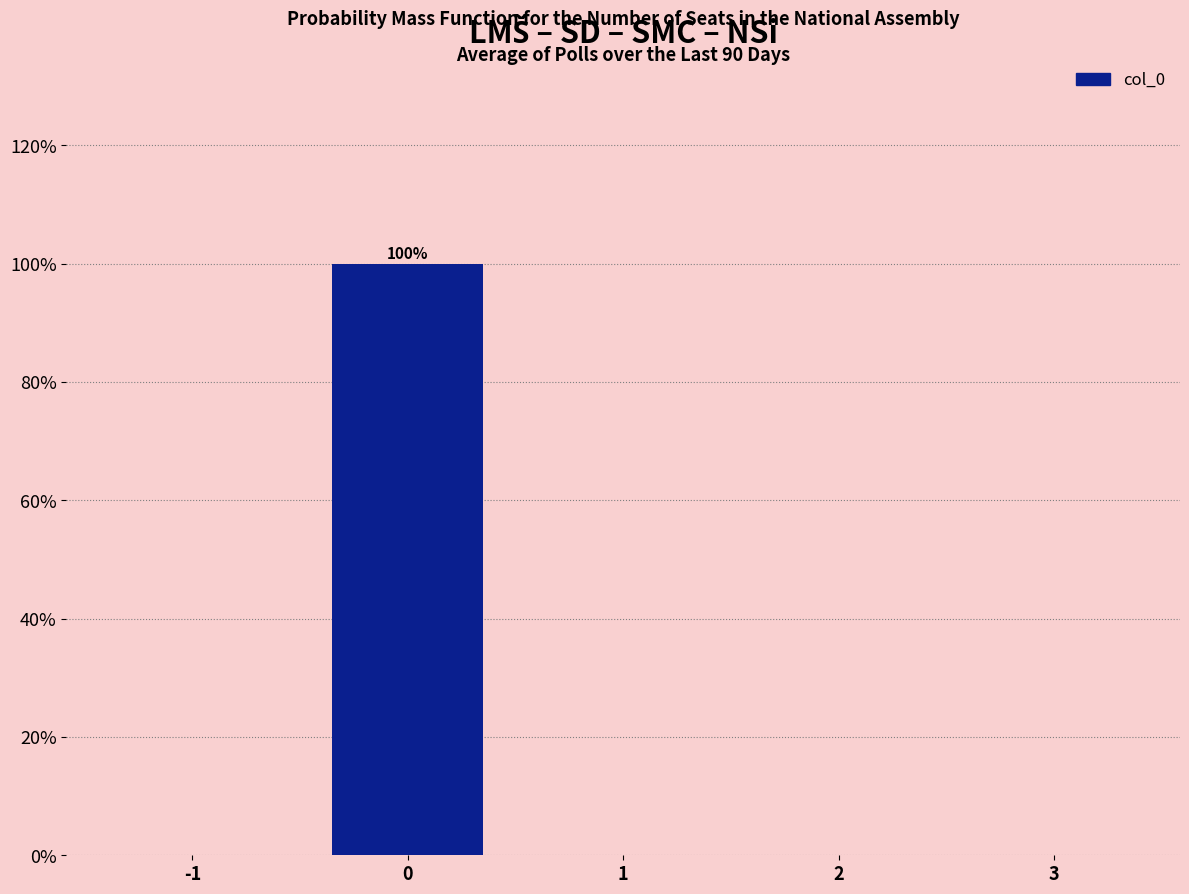

Reading left to right, list all the values displayed in this chart.

-1=0	0=100	1=0	2=0	3=0